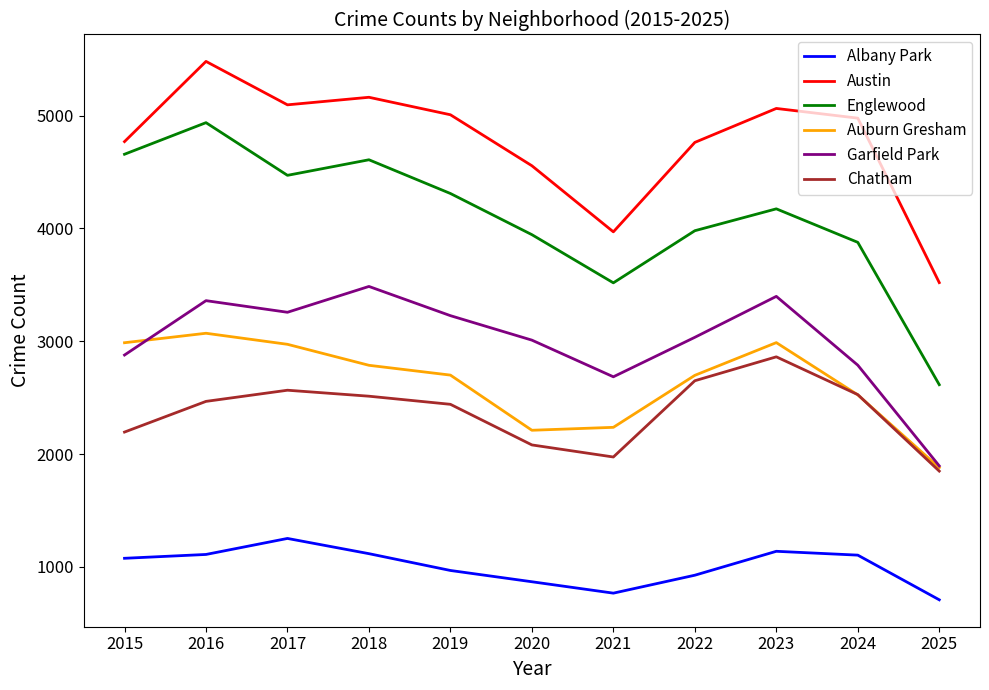

At which category does the chart reach its peak across all series?

2016